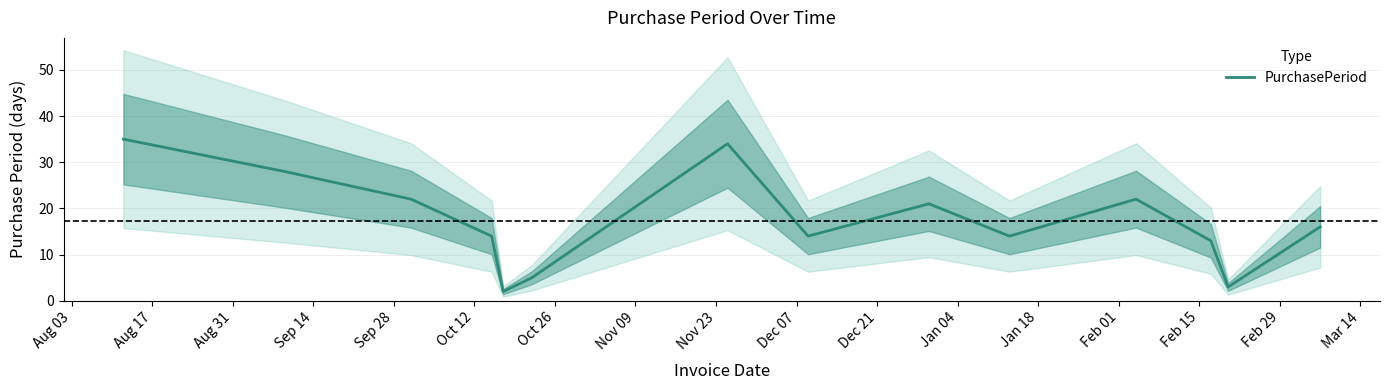

How many data points does each series have?

14